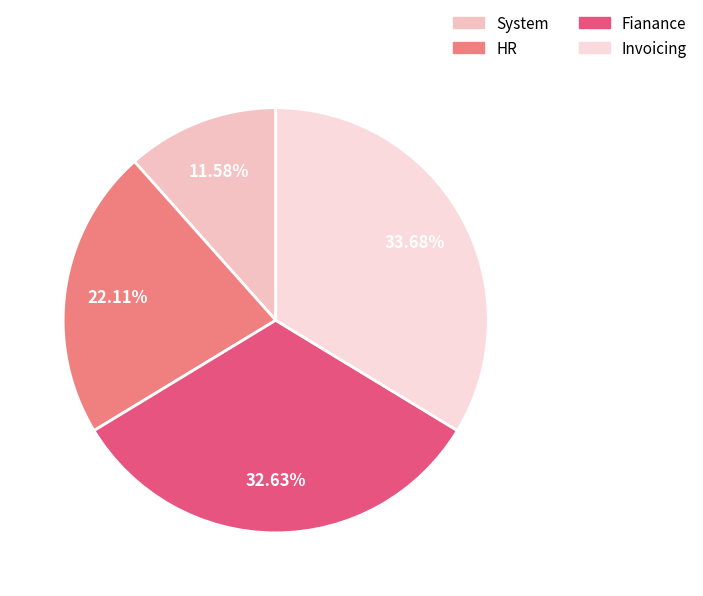

Which category has the biggest portion of the pie?

Invoicing